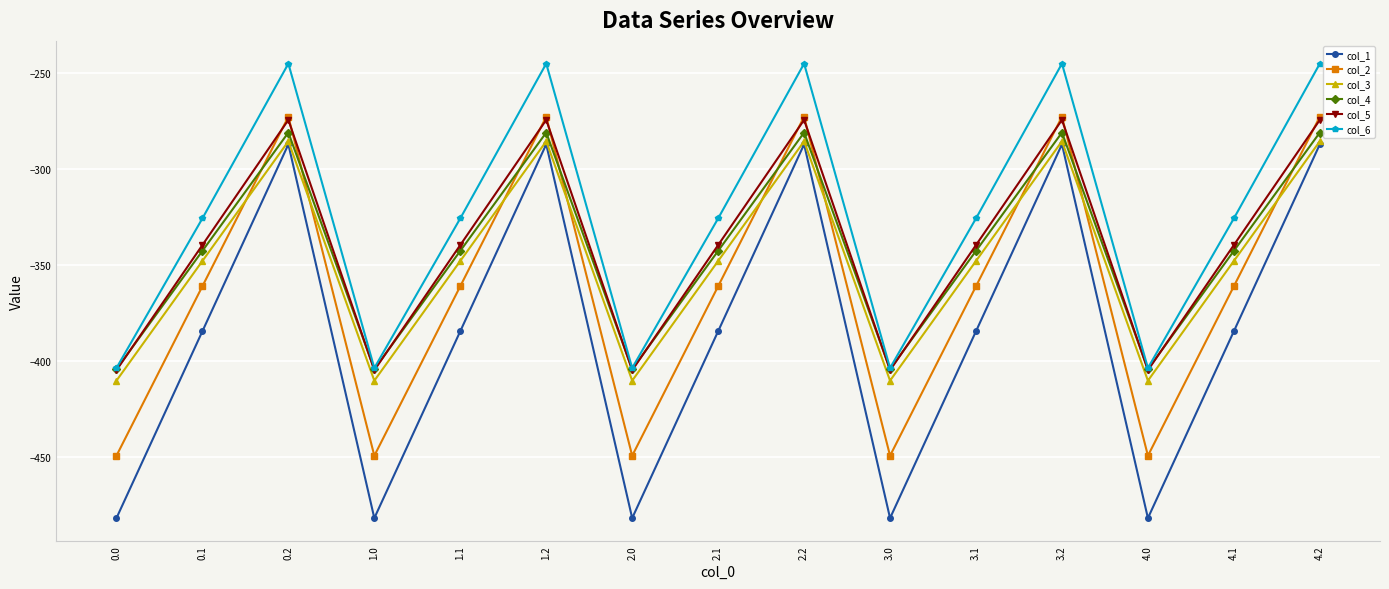

Reading left to right, list all the values displayed in this chart.

col_1: 0.0=-482.0	0.1=-384.6	0.2=-287.1	1.0=-482.0	1.1=-384.6	1.2=-287.1	2.0=-482.0	2.1=-384.6	2.2=-287.1	3.0=-482.0	3.1=-384.6	3.2=-287.1	4.0=-482.0	4.1=-384.6	4.2=-287.1
col_2: 0.0=-449.5	0.1=-361.1	0.2=-272.7	1.0=-449.5	1.1=-361.1	1.2=-272.7	2.0=-449.5	2.1=-361.1	2.2=-272.7	3.0=-449.5	3.1=-361.1	3.2=-272.7	4.0=-449.5	4.1=-361.1	4.2=-272.7
col_3: 0.0=-410.3	0.1=-347.9	0.2=-285.5	1.0=-410.3	1.1=-347.9	1.2=-285.5	2.0=-410.3	2.1=-347.9	2.2=-285.5	3.0=-410.3	3.1=-347.9	3.2=-285.5	4.0=-410.3	4.1=-347.9	4.2=-285.5
col_4: 0.0=-404.4	0.1=-342.7	0.2=-281.0	1.0=-404.4	1.1=-342.7	1.2=-281.0	2.0=-404.4	2.1=-342.7	2.2=-281.0	3.0=-404.4	3.1=-342.7	3.2=-281.0	4.0=-404.4	4.1=-342.7	4.2=-281.0
col_5: 0.0=-404.9	0.1=-339.6	0.2=-274.4	1.0=-404.9	1.1=-339.6	1.2=-274.4	2.0=-404.9	2.1=-339.6	2.2=-274.4	3.0=-404.9	3.1=-339.6	3.2=-274.4	4.0=-404.9	4.1=-339.6	4.2=-274.4
col_6: 0.0=-403.8	0.1=-325.7	0.2=-245.0	1.0=-403.8	1.1=-325.7	1.2=-245.0	2.0=-403.8	2.1=-325.7	2.2=-245.0	3.0=-403.8	3.1=-325.7	3.2=-245.0	4.0=-403.8	4.1=-325.7	4.2=-245.0